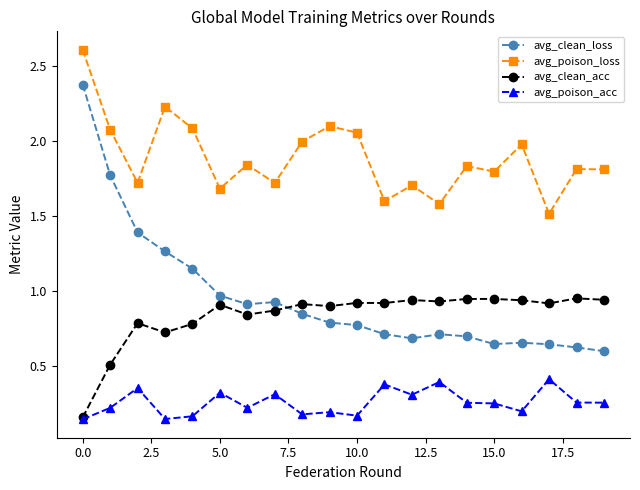

True or false: avg_poison_acc and avg_clean_loss cross at least once.

False